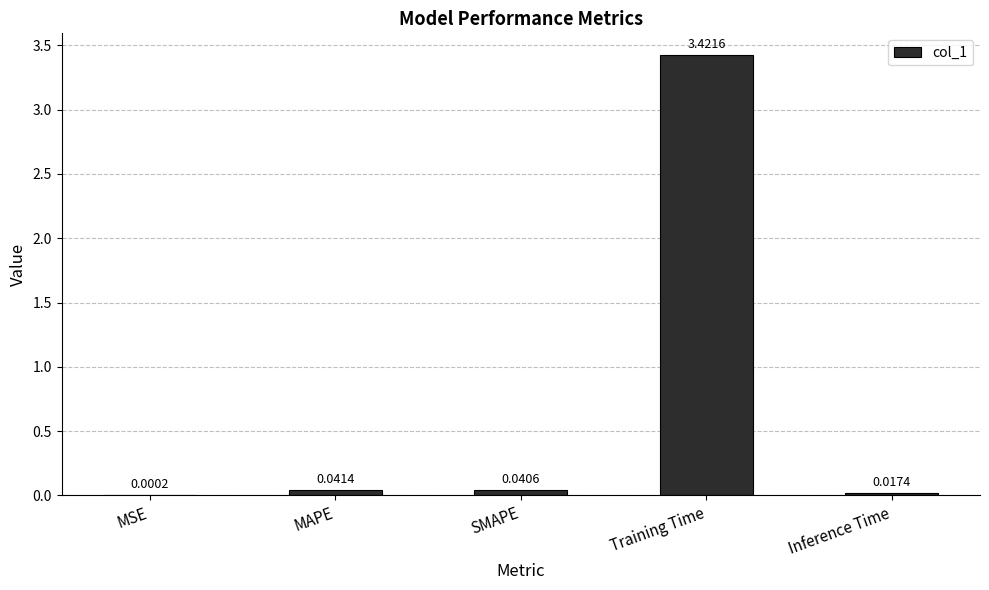

Between Inference Time and MSE, which is larger?

Inference Time